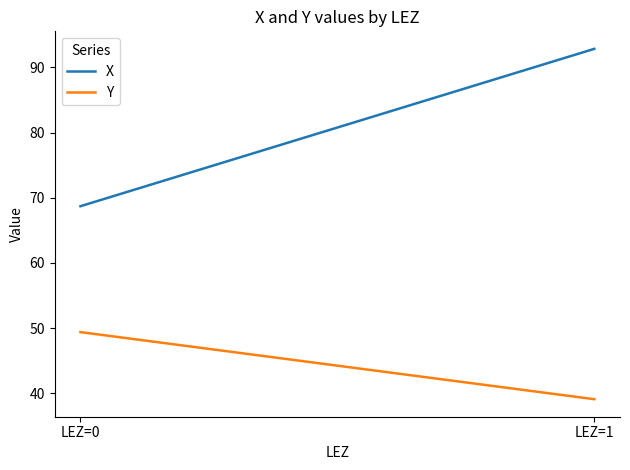

List the series in order of their overall mean, lowest first.

Y, X